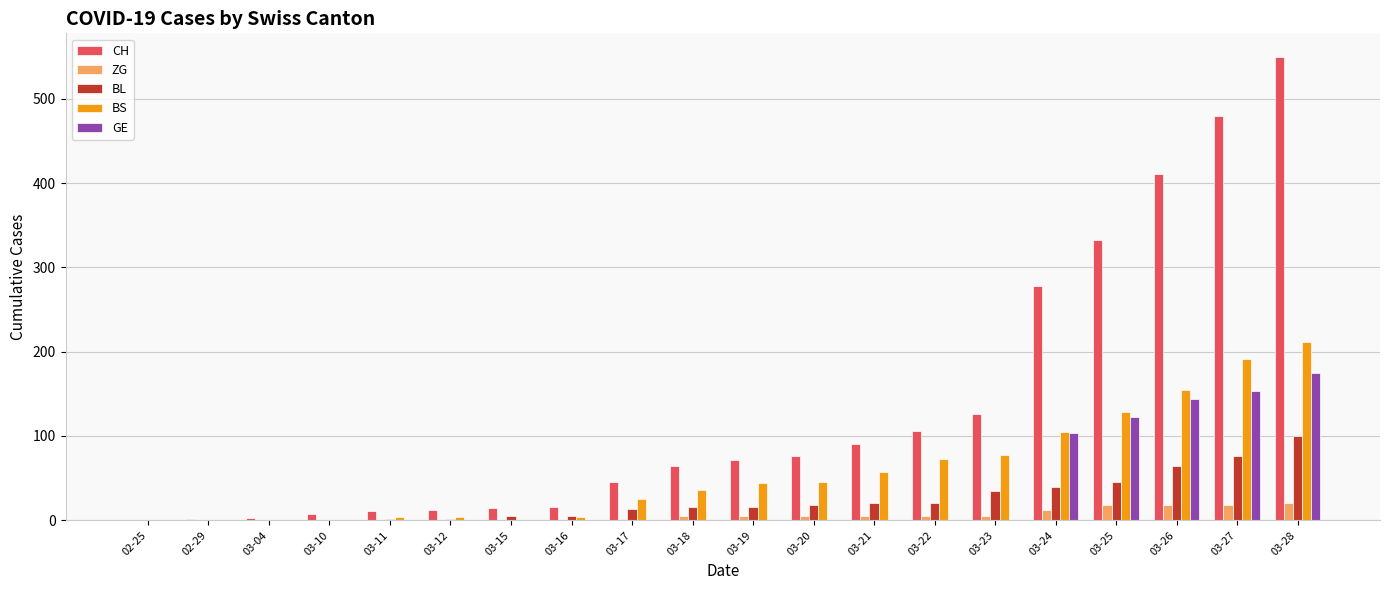

The value of GE at 03-12 is 64. True or false?

False